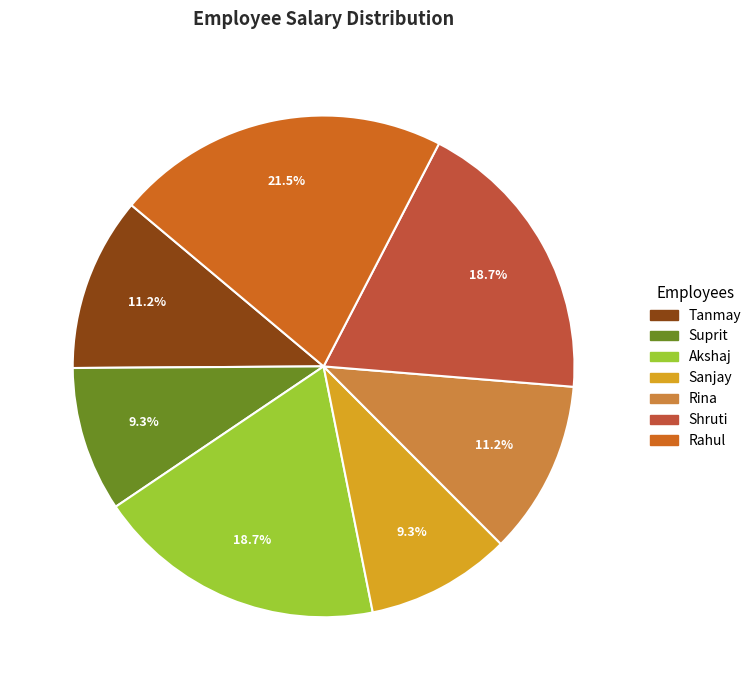

Which slice is the largest?

Rahul